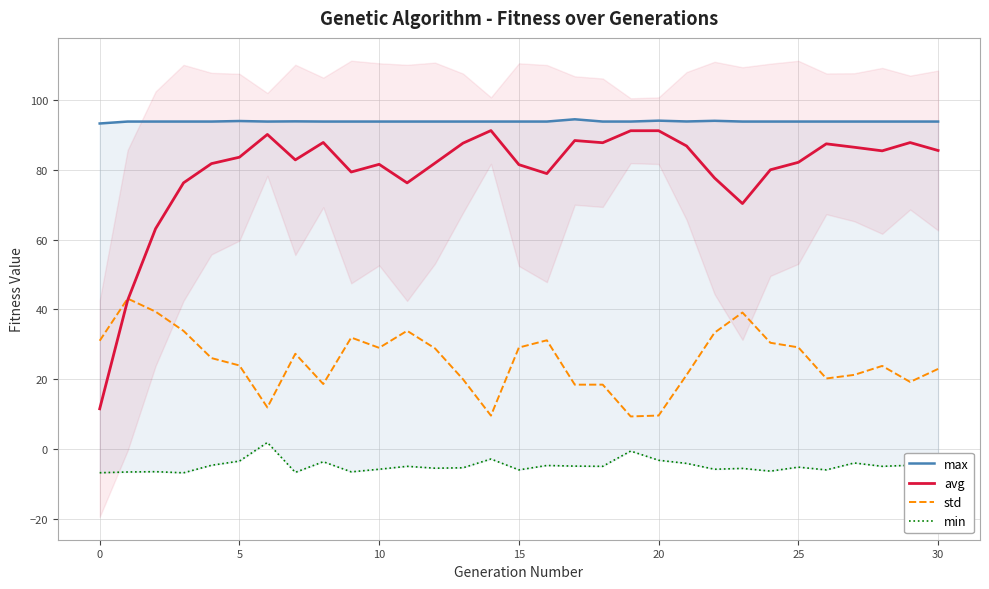

What is the lowest value of the std series?

9.3